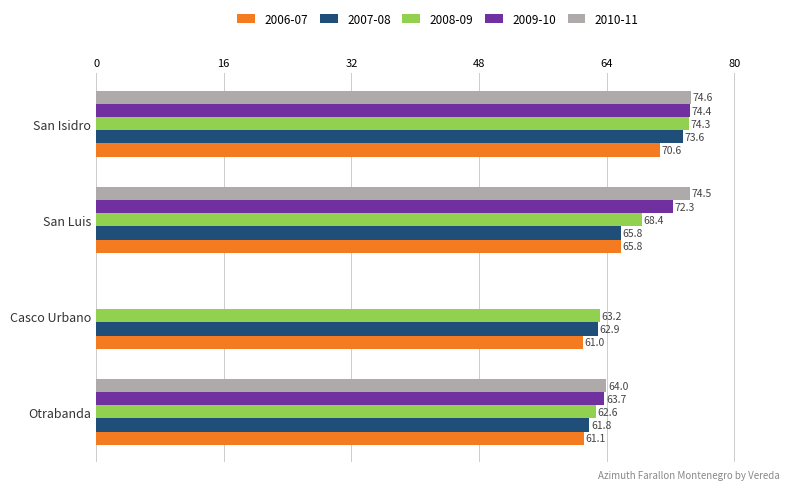

What is the difference between the maximum and minimum values in the 2008-09 series?

11.7